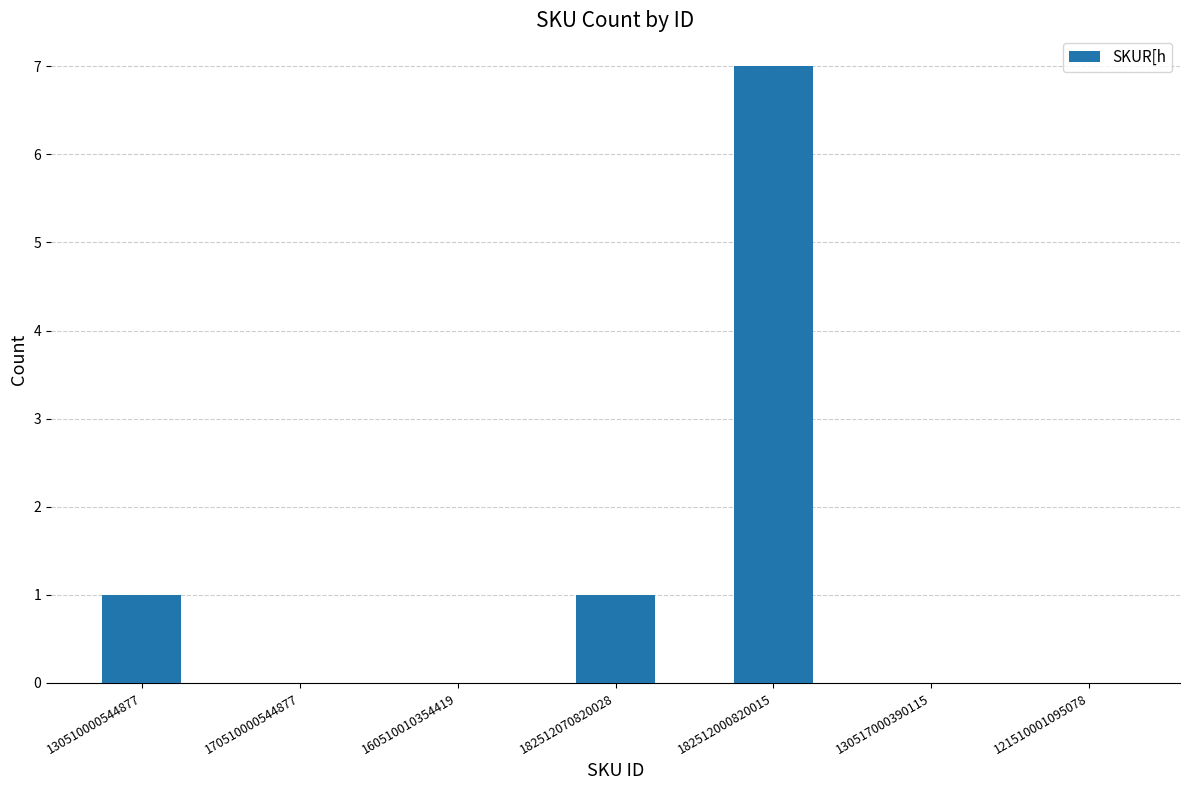

Which has a higher value, 130510000544877 or 121510001095078?

130510000544877